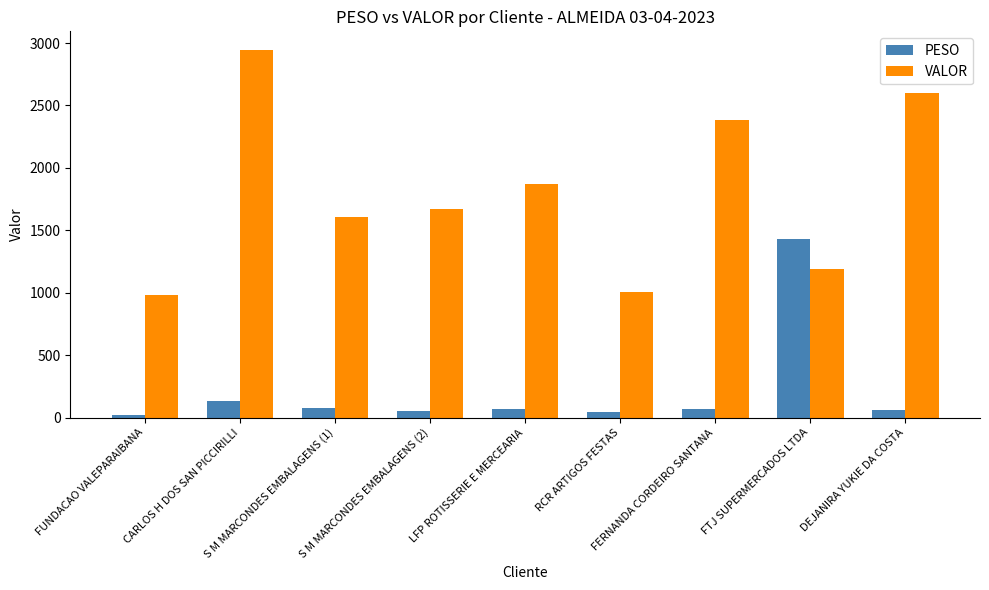

How many values in the VALOR series exceed 1669?

5